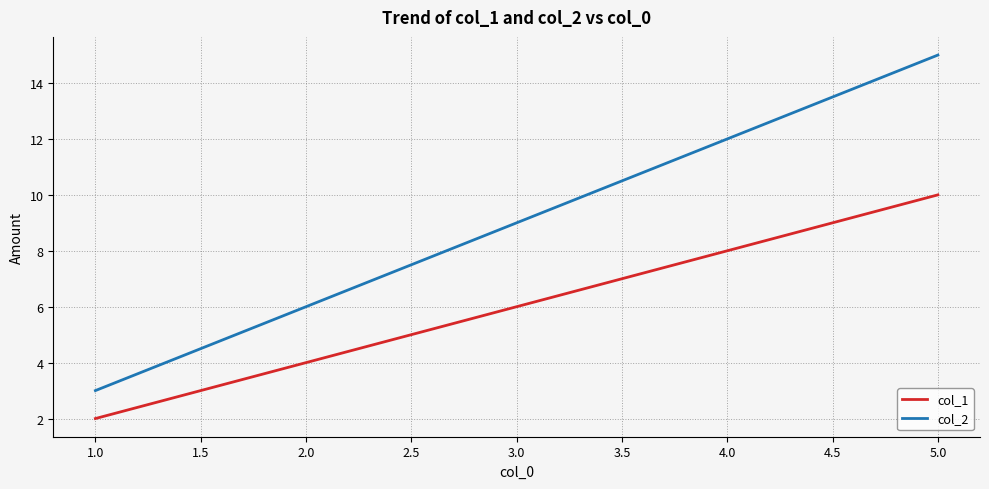

What is the difference between the maximum and minimum values in the col_1 series?

8